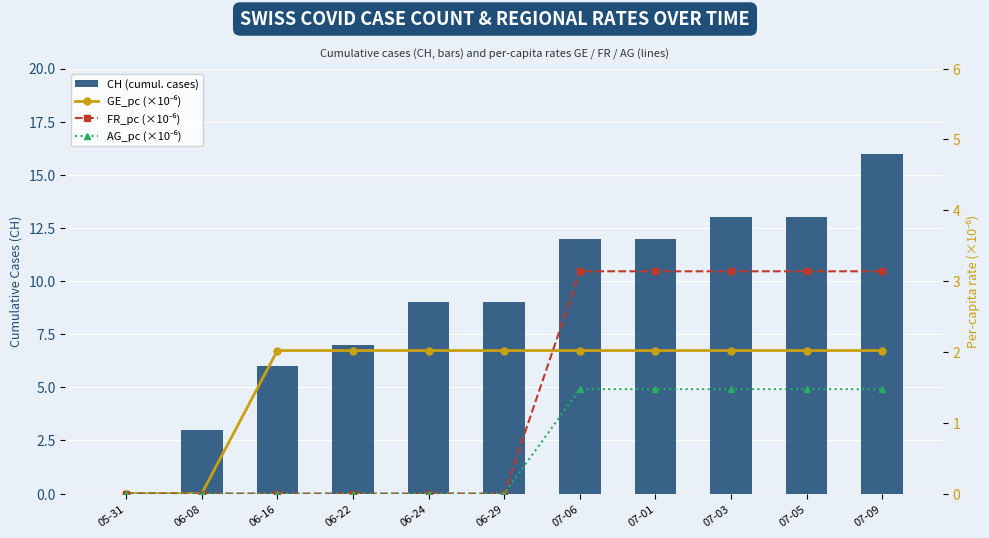

What position from the right is 07-03?

3